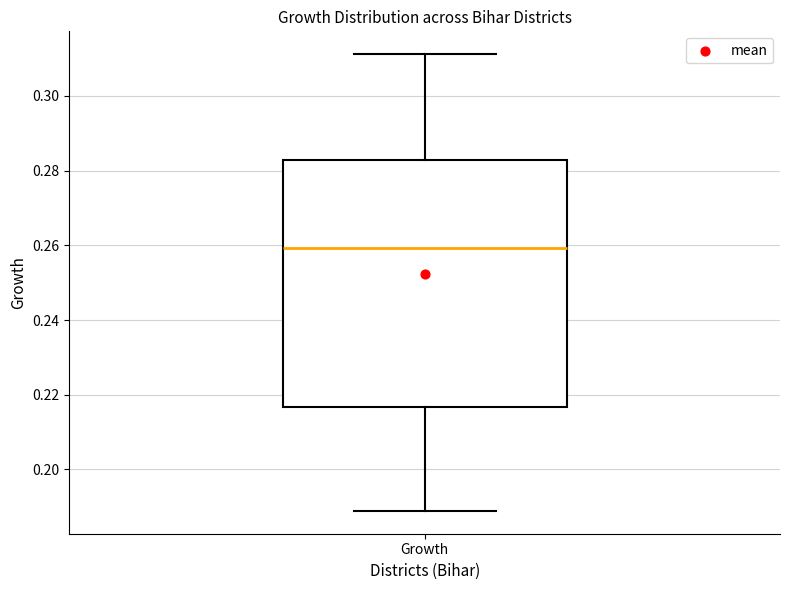

Transcribe this box plot: give where the median line is, the range the box spans, and where the two whiskers end, as read against the y-axis. The values are not printed on the chart, so give them approximately, as read against the axis.

median 0.260, box 0.216 to 0.282, whiskers 0.188 to 0.312